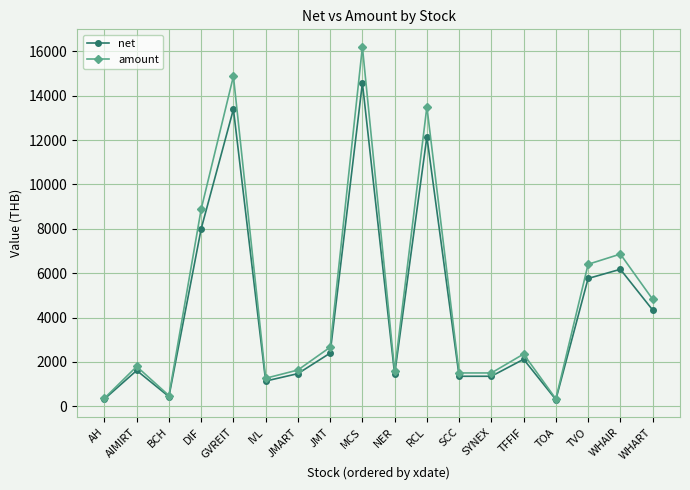

How many interior local peaks does the net series have?

6